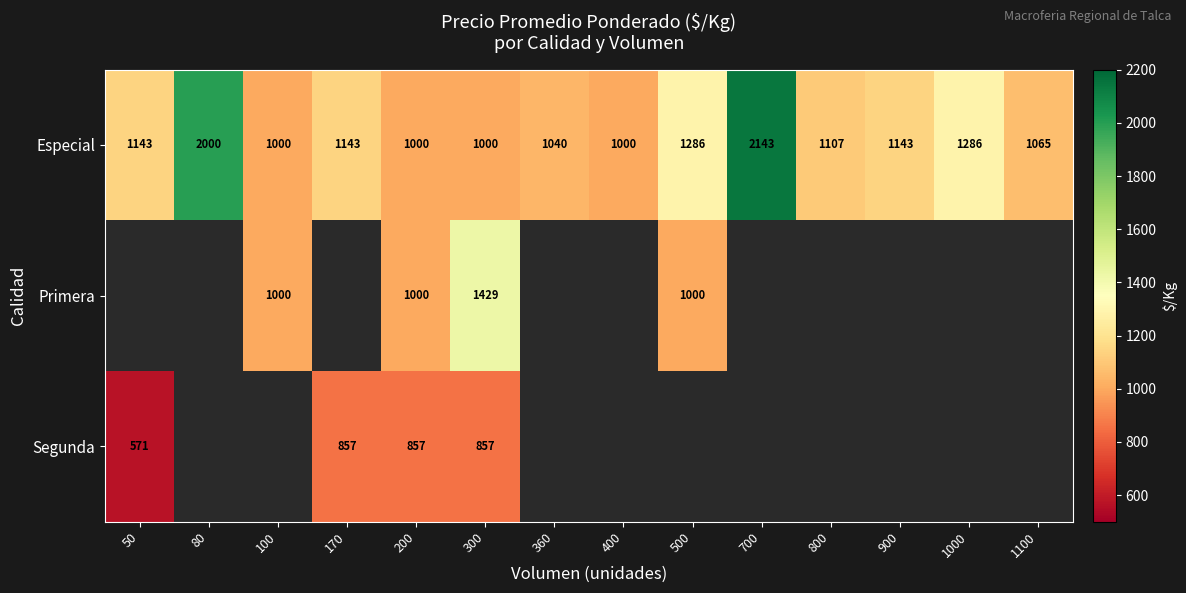

The value of Especial at 100 is 305. True or false?

False